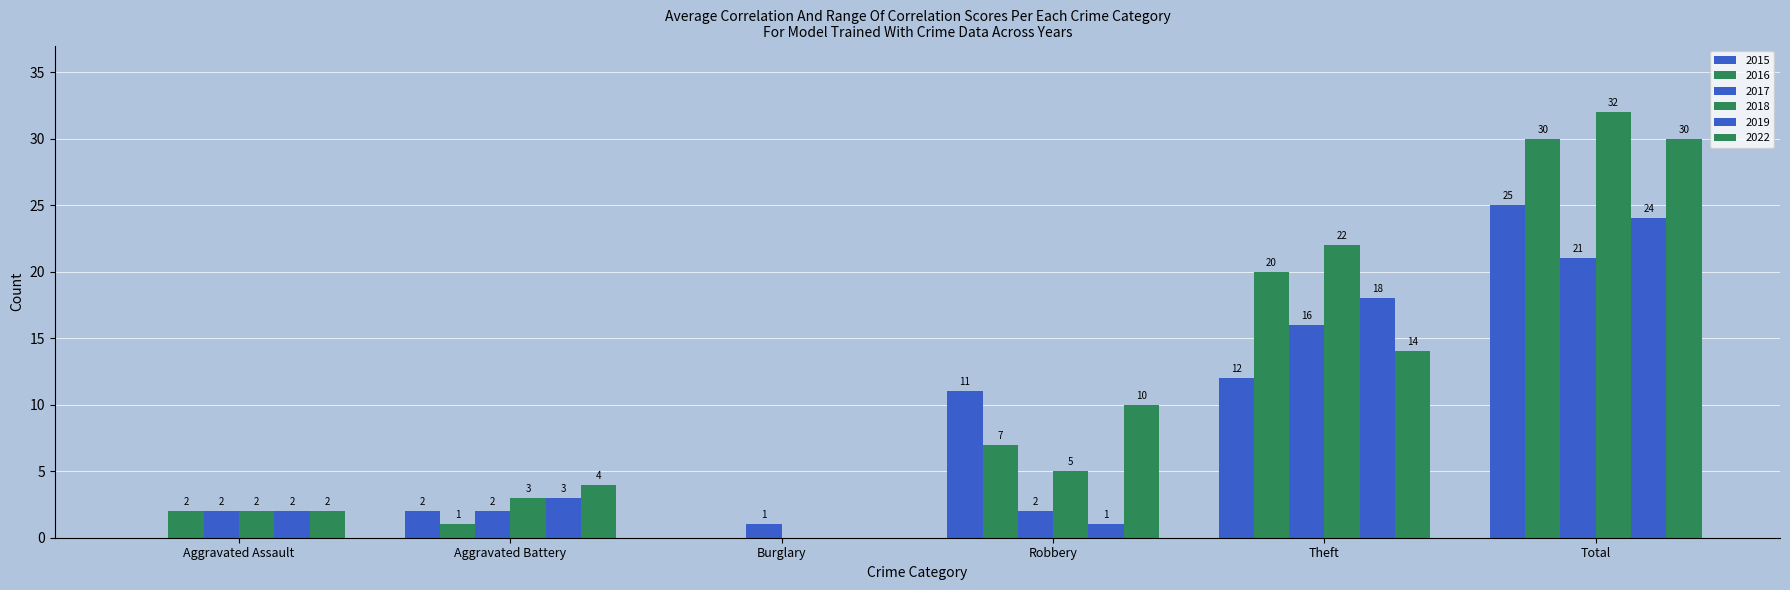

Between Aggravated Battery and Total, which is larger?

Total